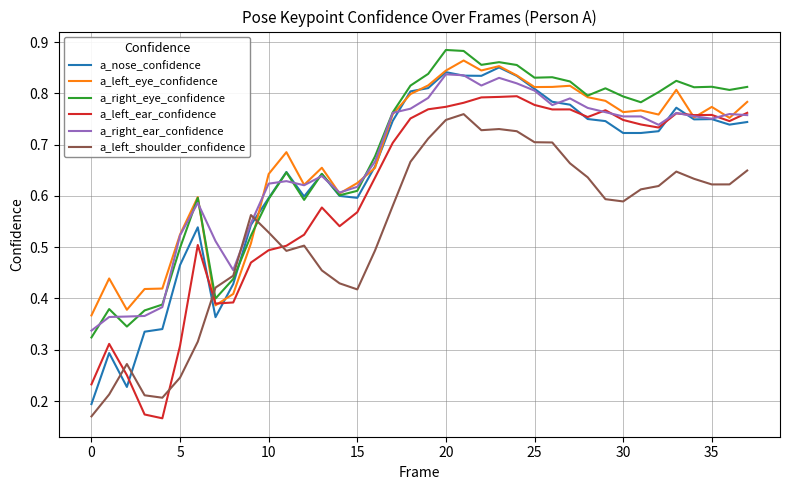

What are all the series names shown in the legend?

a_nose_confidence, a_left_eye_confidence, a_right_eye_confidence, a_left_ear_confidence, a_right_ear_confidence, a_left_shoulder_confidence